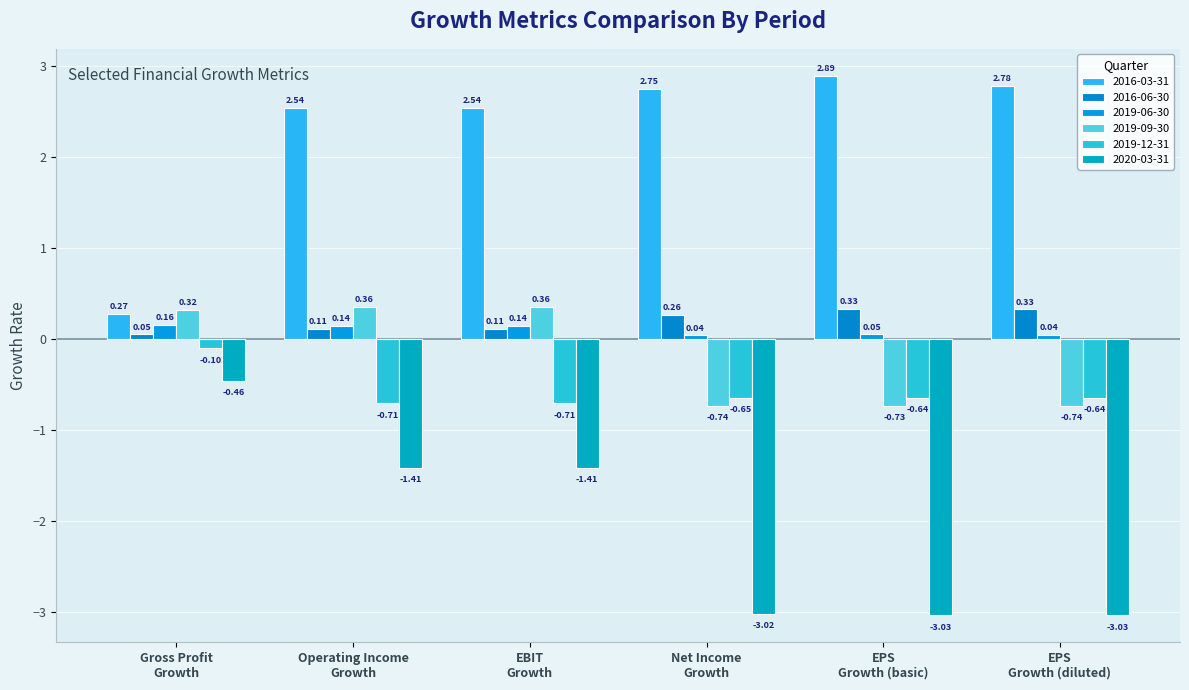

Are the bars grouped side by side (vs. stacked)?

Yes